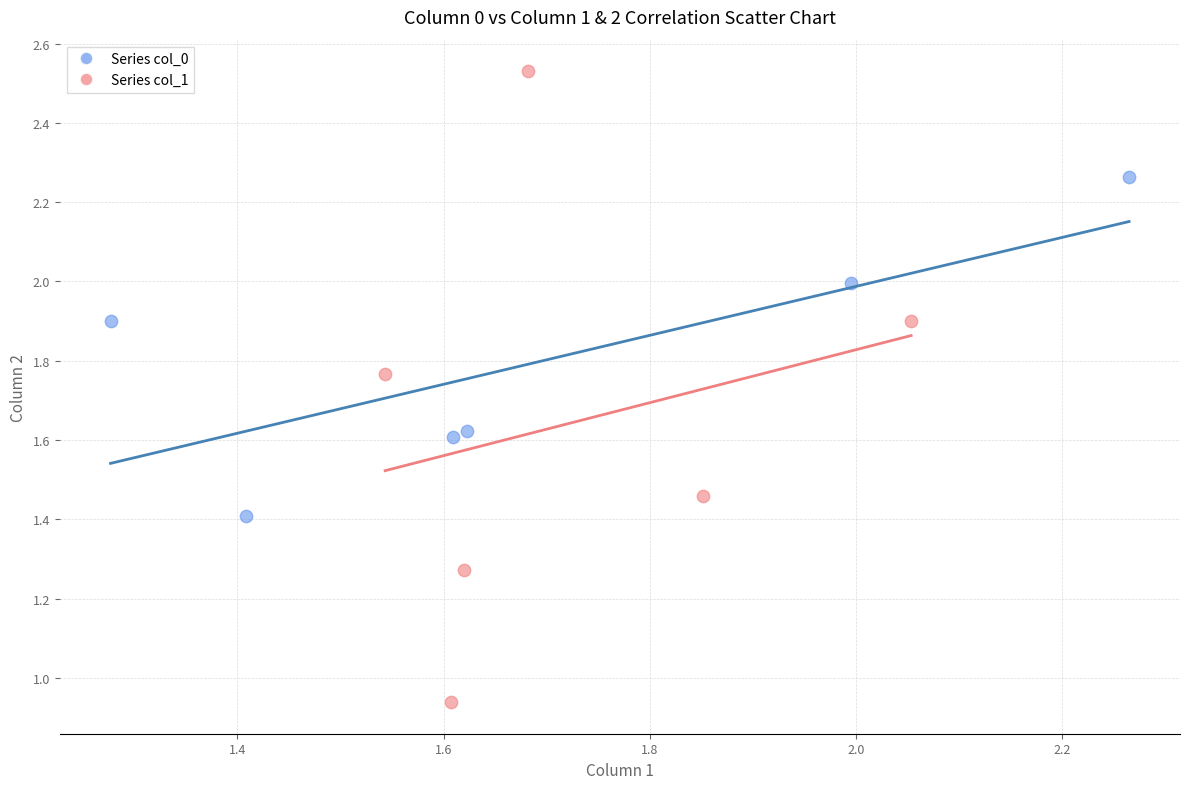

What are all the series names shown in the legend?

Series col_0, Series col_1